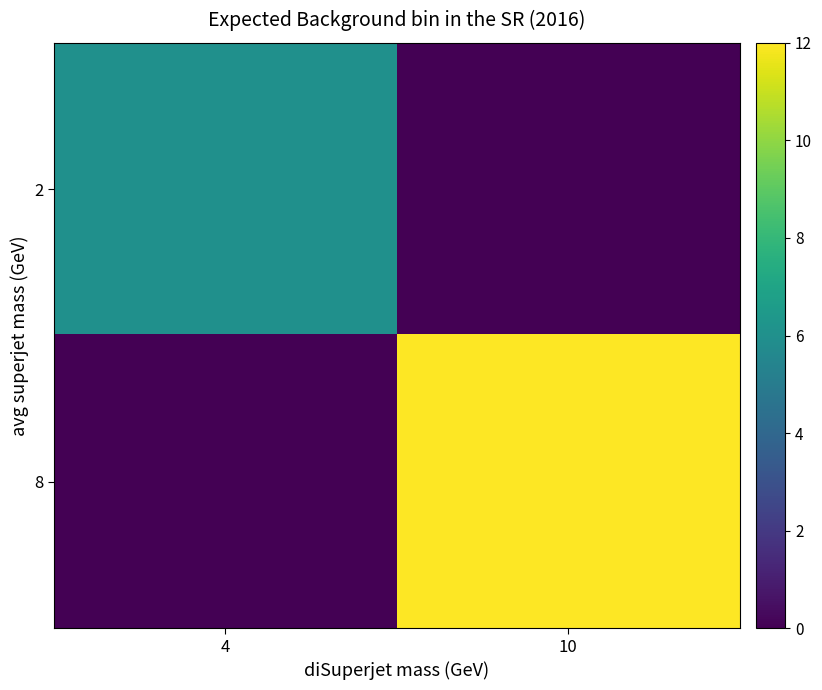

Which series has the widest spread of values?

8